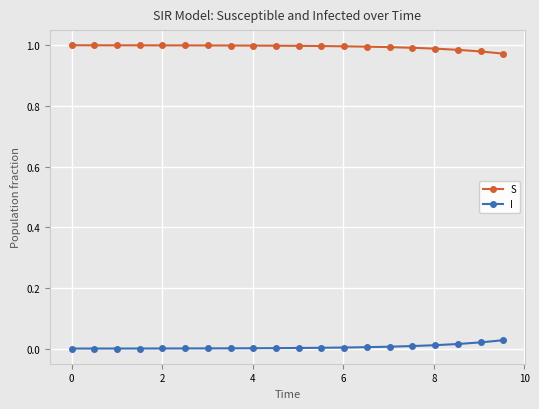

Rank the series by their average value, from lowest to highest.

I, S